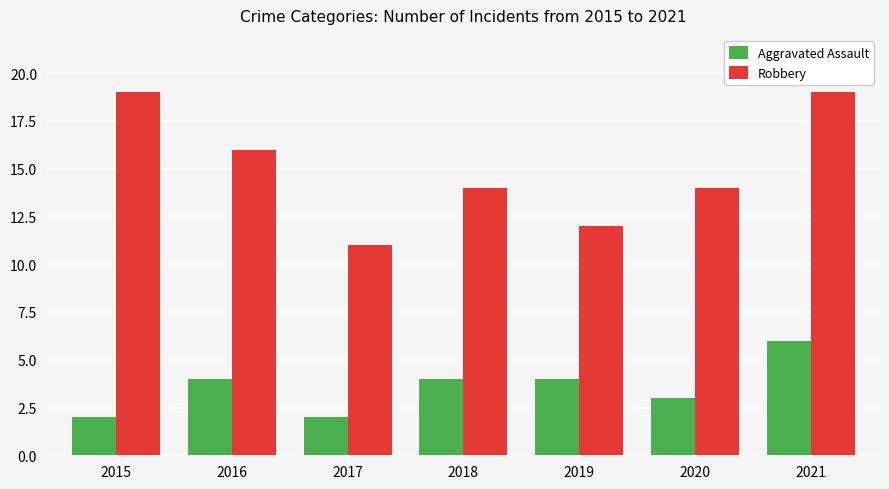

What is the difference between the second highest and minimum values in the Aggravated Assault series?

2